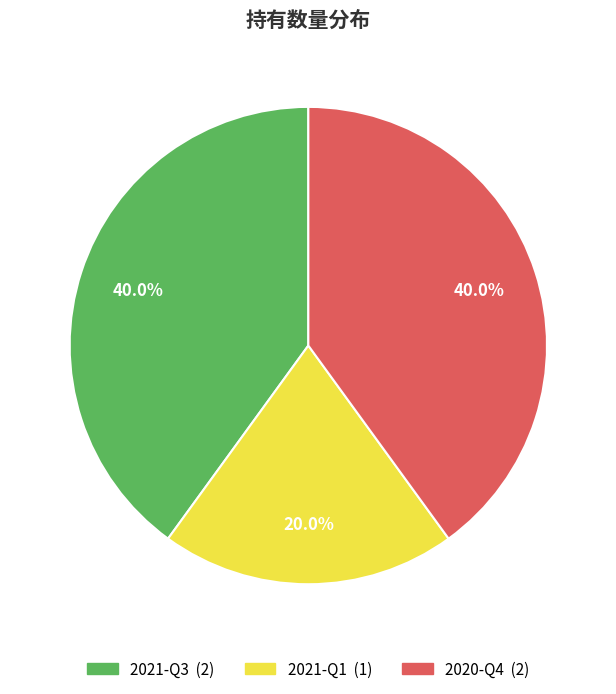

Does any single category account for the majority?

No